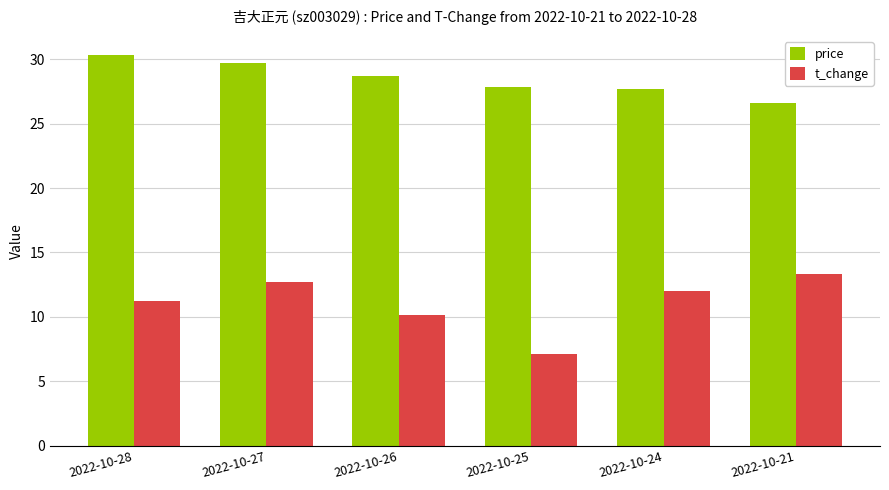

Which series has the largest total across all categories?

price